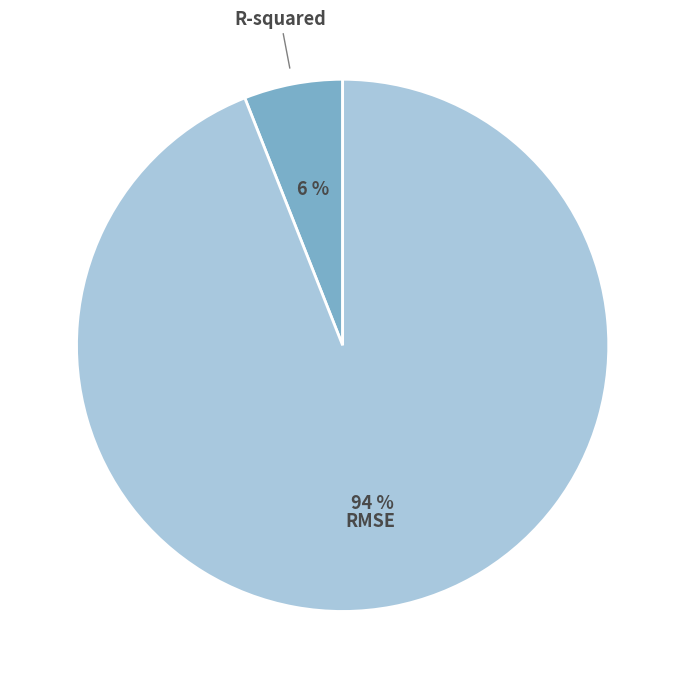

Combined, do R-squared and RMSE account for over 50%?

Yes